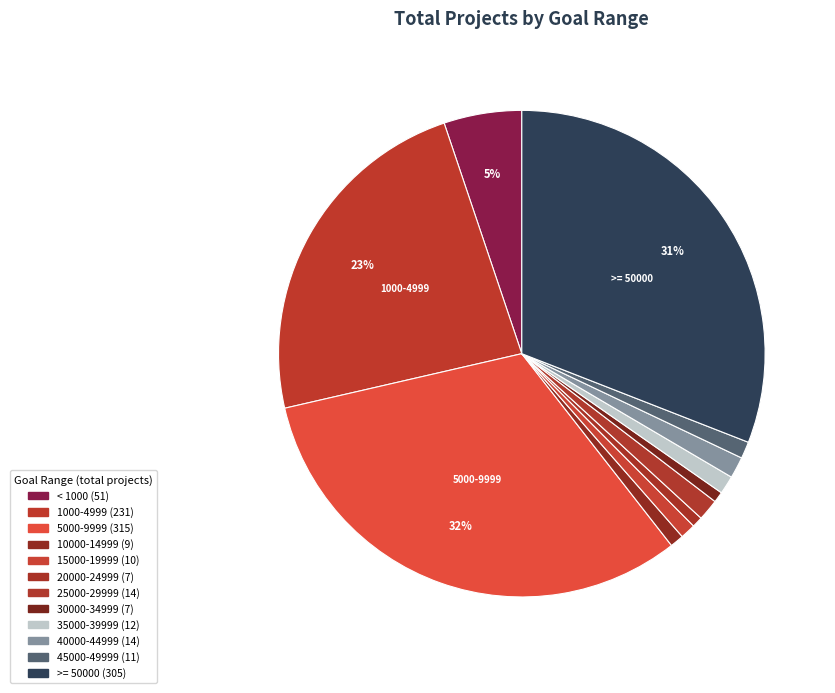

What is the largest slice in the pie chart?

5000 to 9999